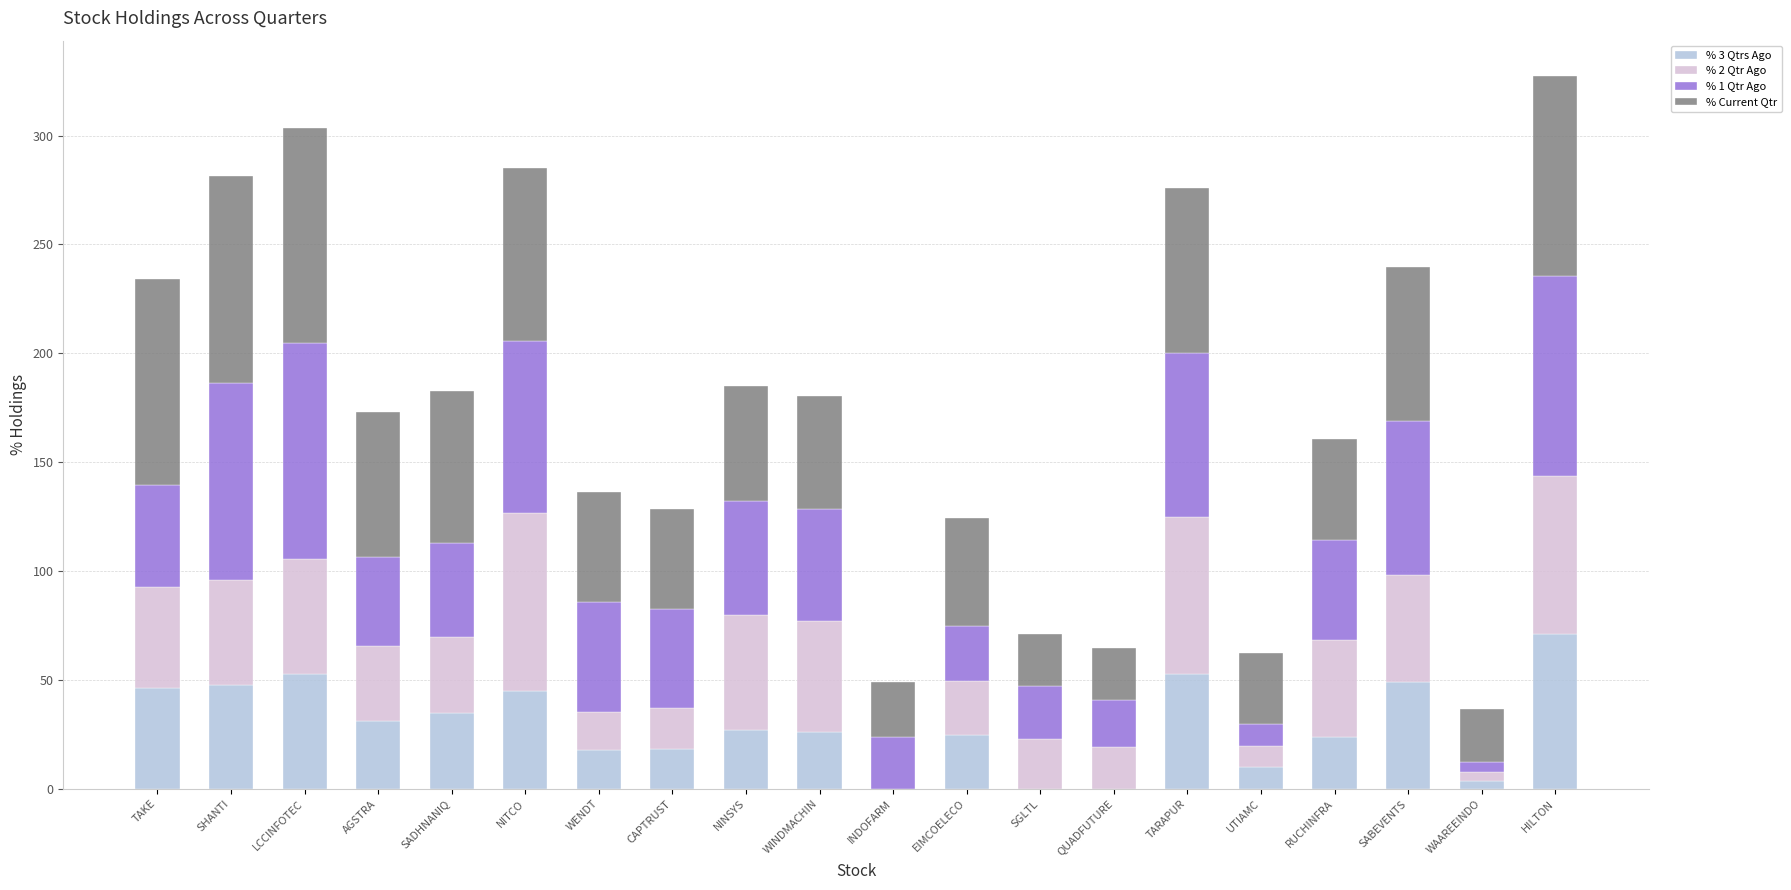

What is the highest value of the % 3 Qtrs Ago series?

71.3